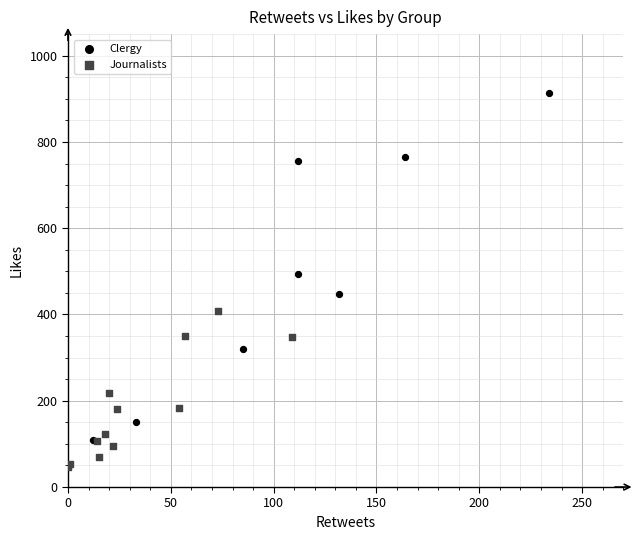

What are all the series names shown in the legend?

Clergy, Journalists